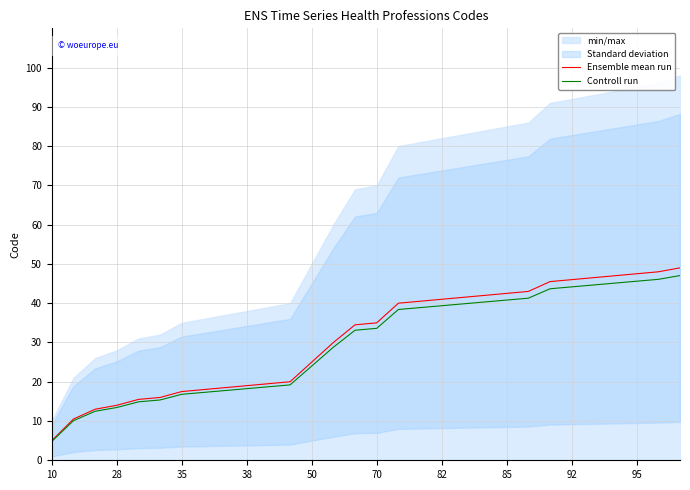

Is it true that Controll run equals 13.4 at 28?

True